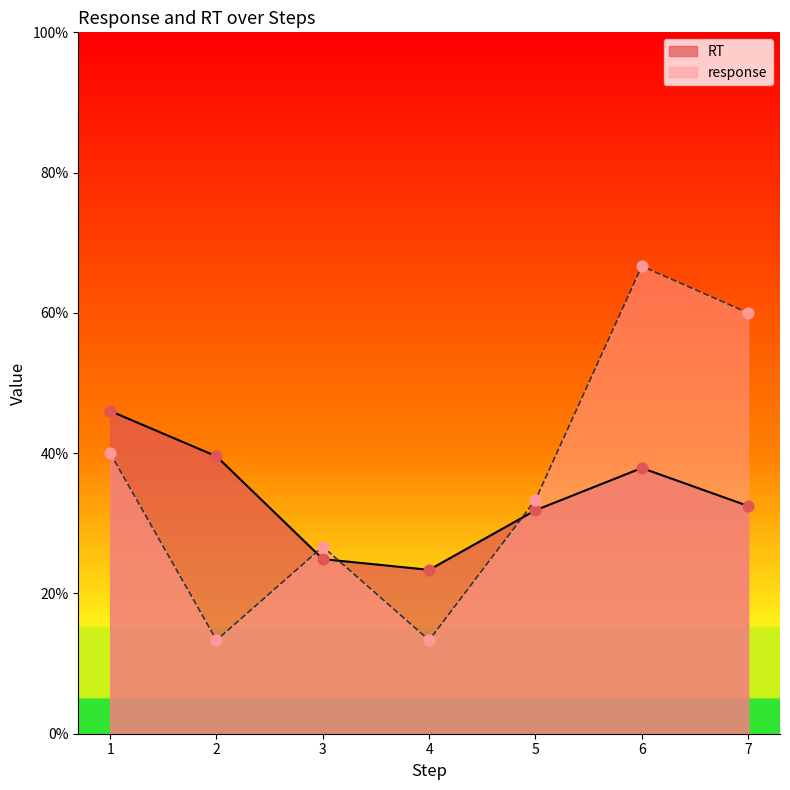

At which category is the sum across all series the highest?

6